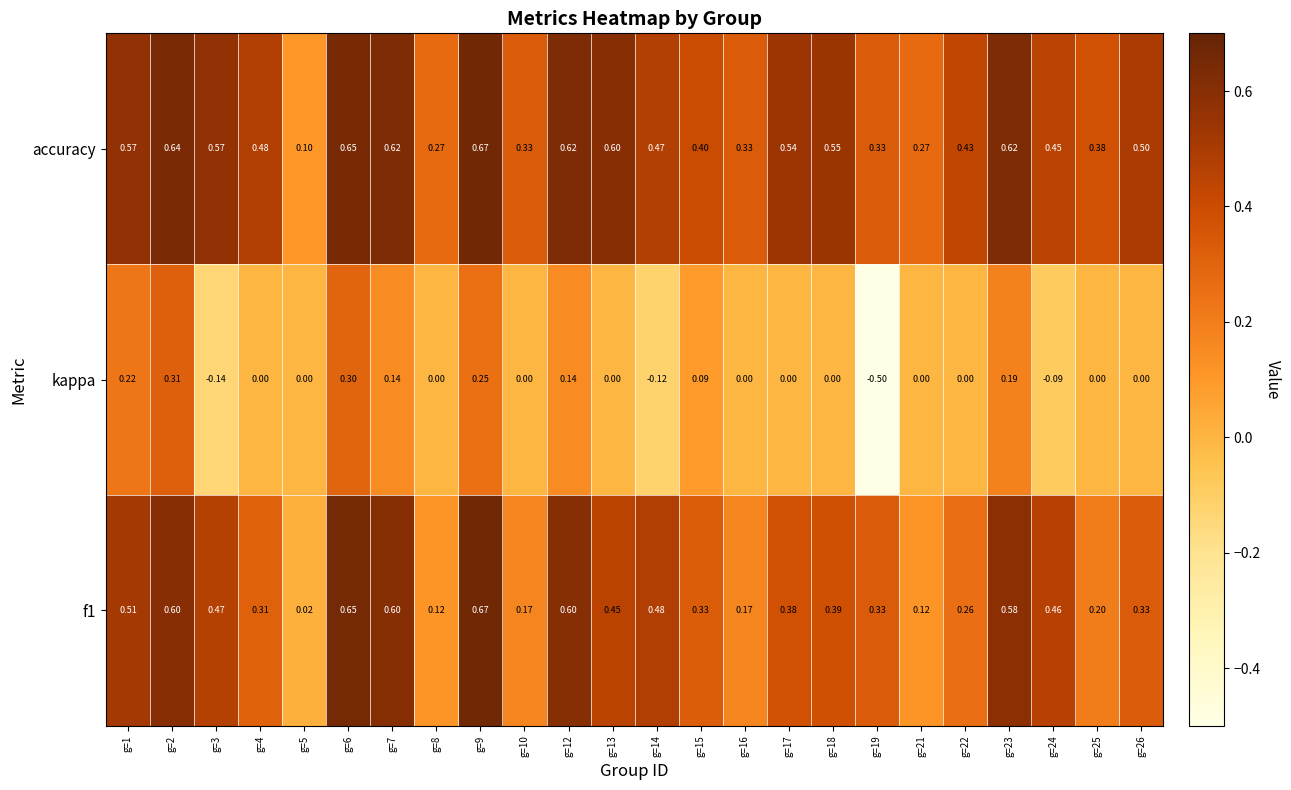

Which series has the largest total across all categories?

accuracy